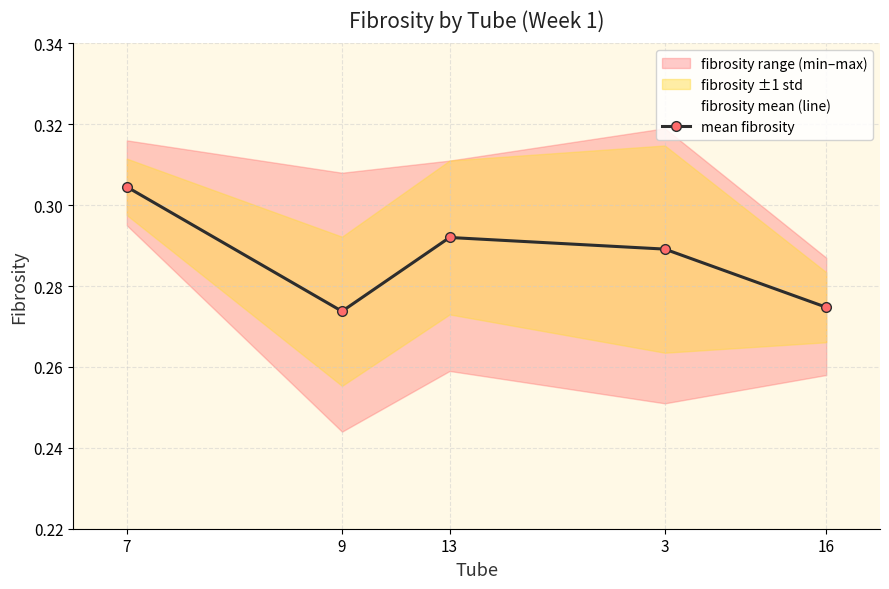

At which label does mean fibrosity reach its peak?

7